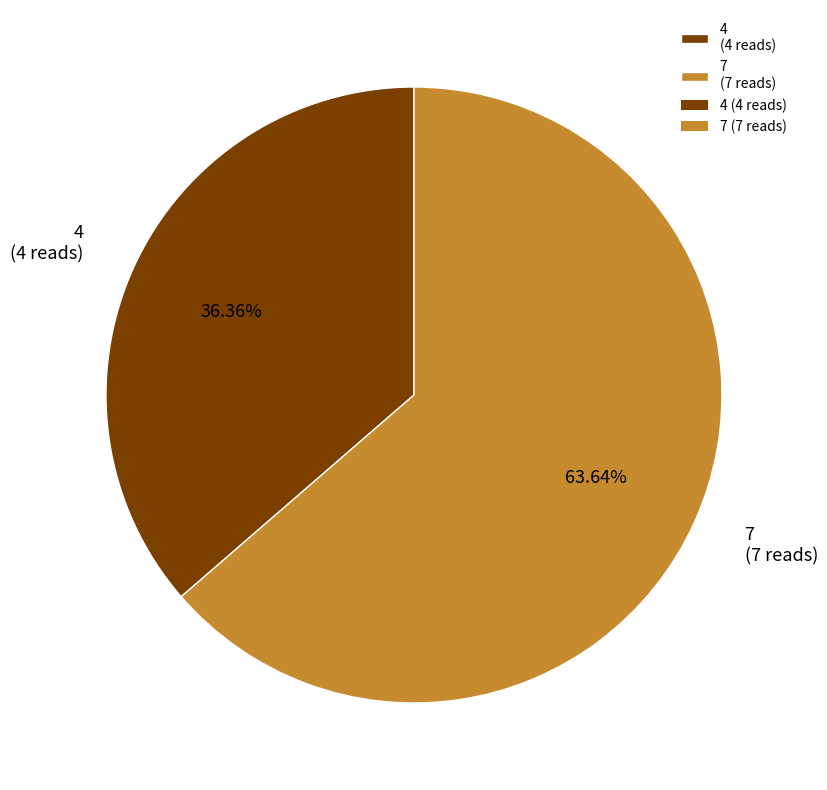

How many segments does this pie chart have?

2